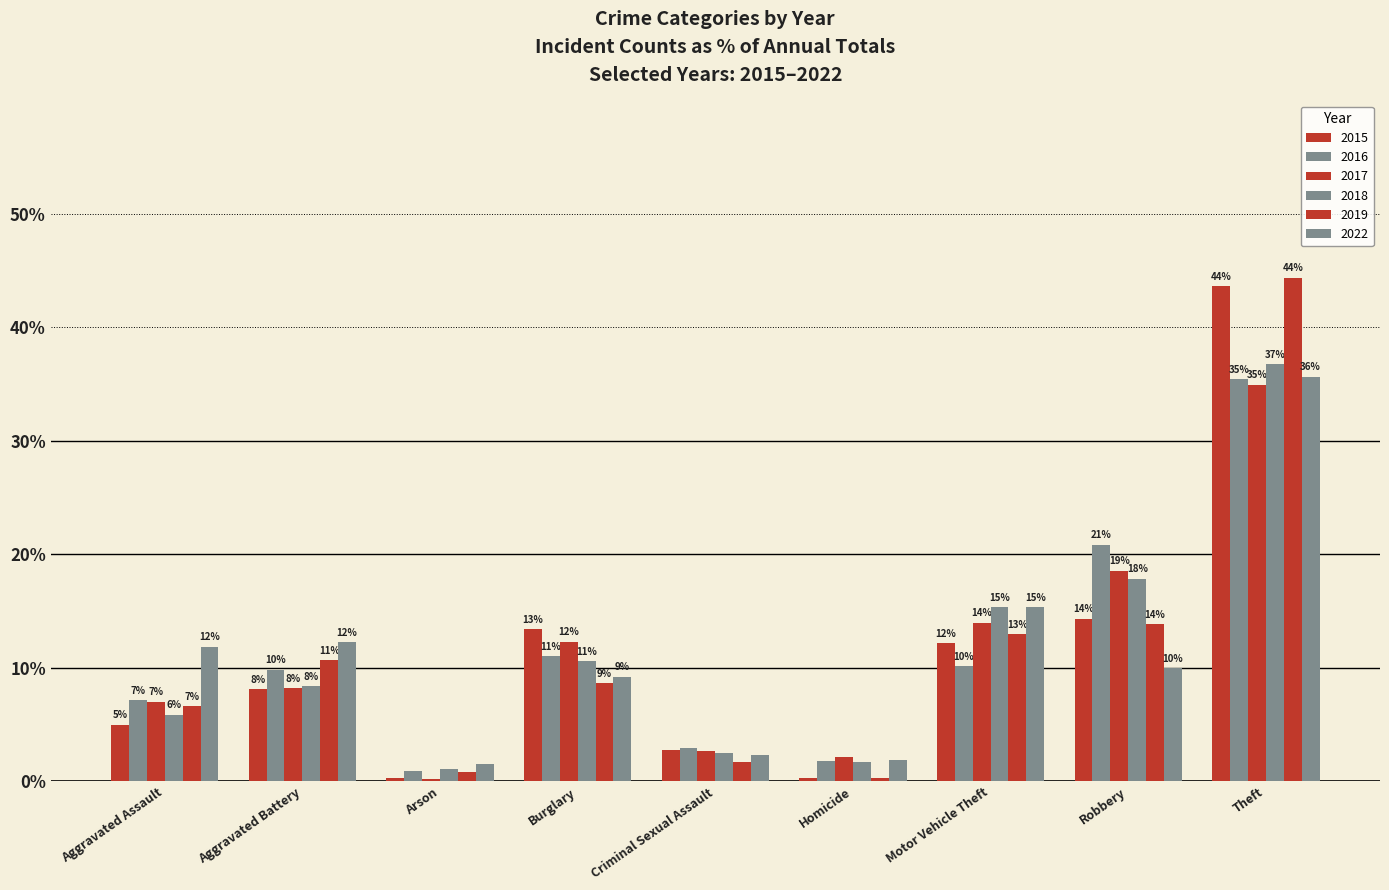

How many bars are there in each group?

6